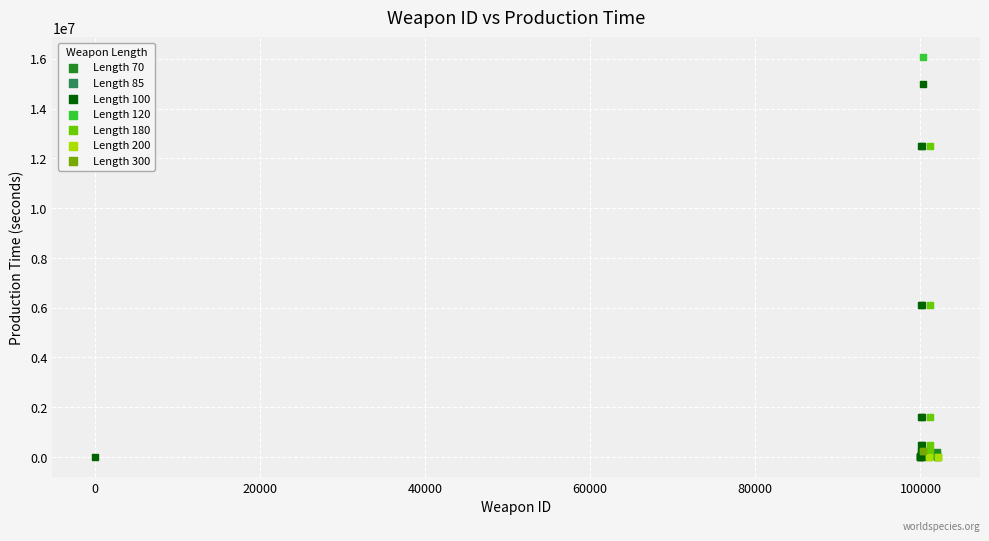

Which series reaches the maximum Y coordinate?

Length 120